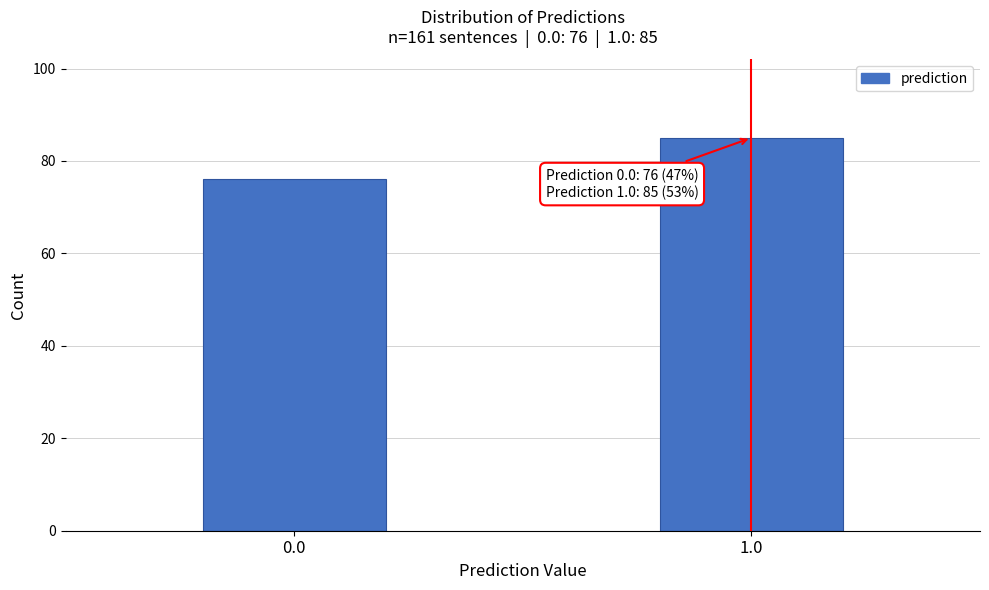

Reading left to right, what are all the values shown in this chart?

0.0=76	1.0=85